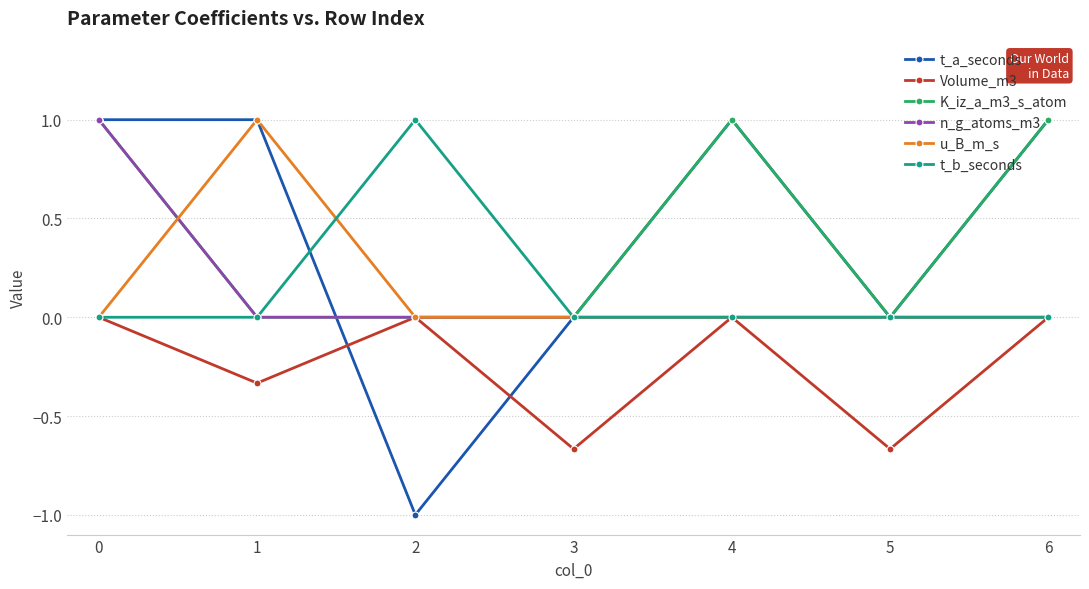

Which series has the largest range (max minus min)?

t_a_seconds